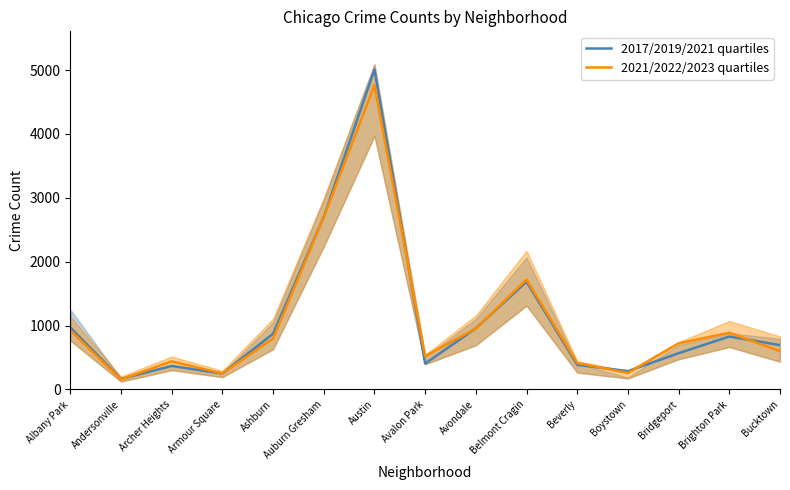

What is the difference between the highest and lowest values at Bucktown?

95